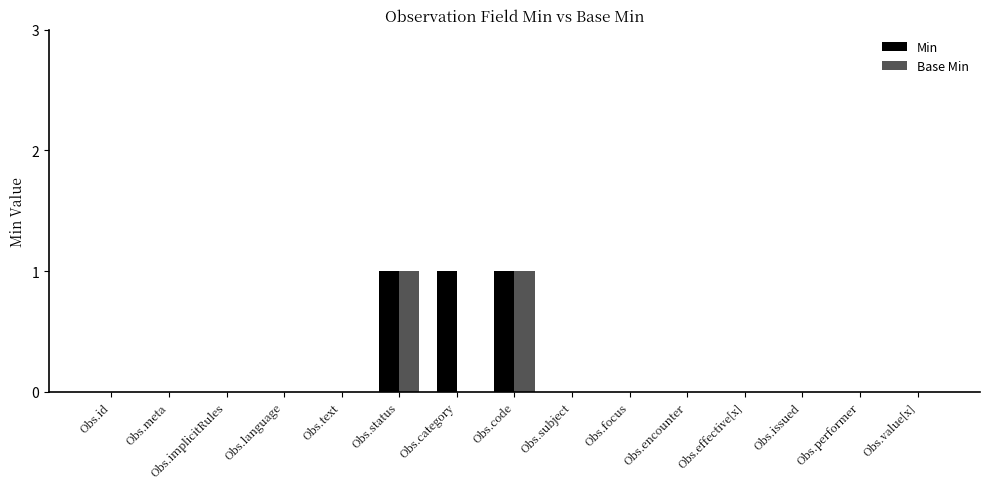

What are all the series names shown in the legend?

Min, Base Min